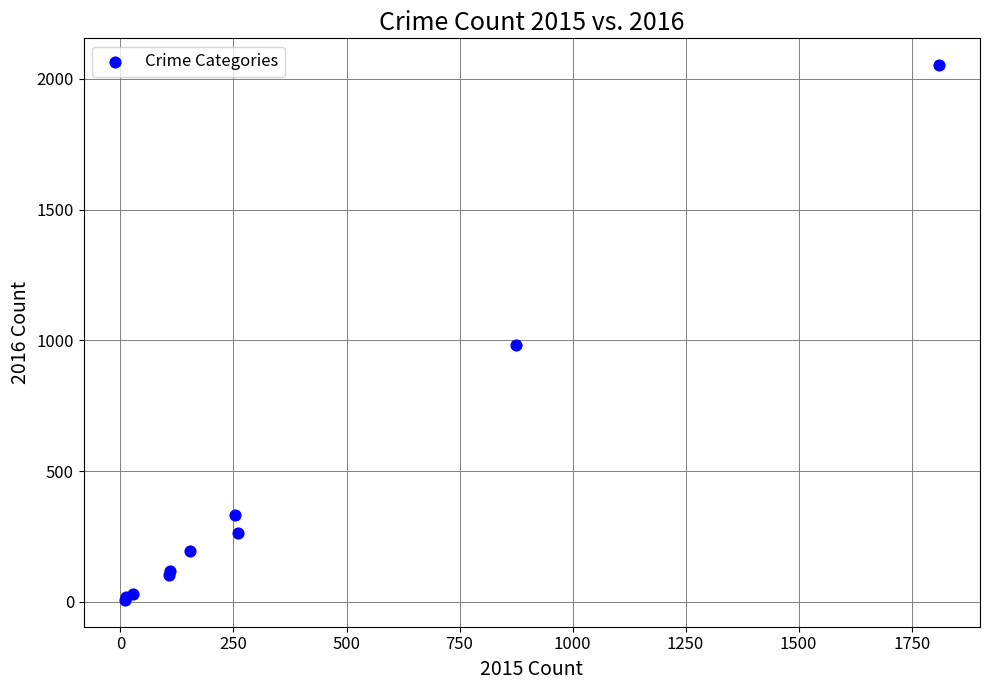

What Y value in the scatter plot is closest to 1030?

984